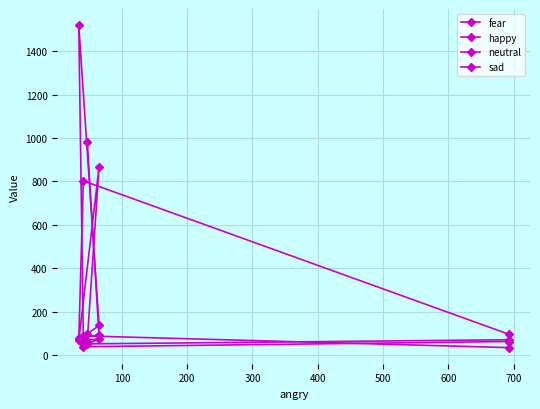

How many lines are shown in the chart?

4